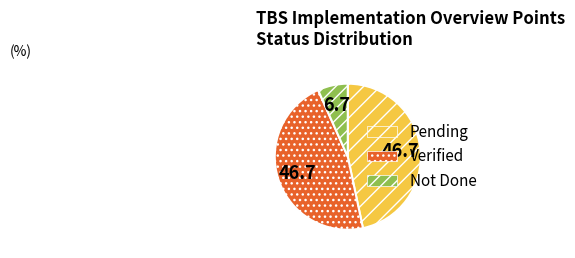

Is the sum of Pending and Not Done greater than half?

Yes